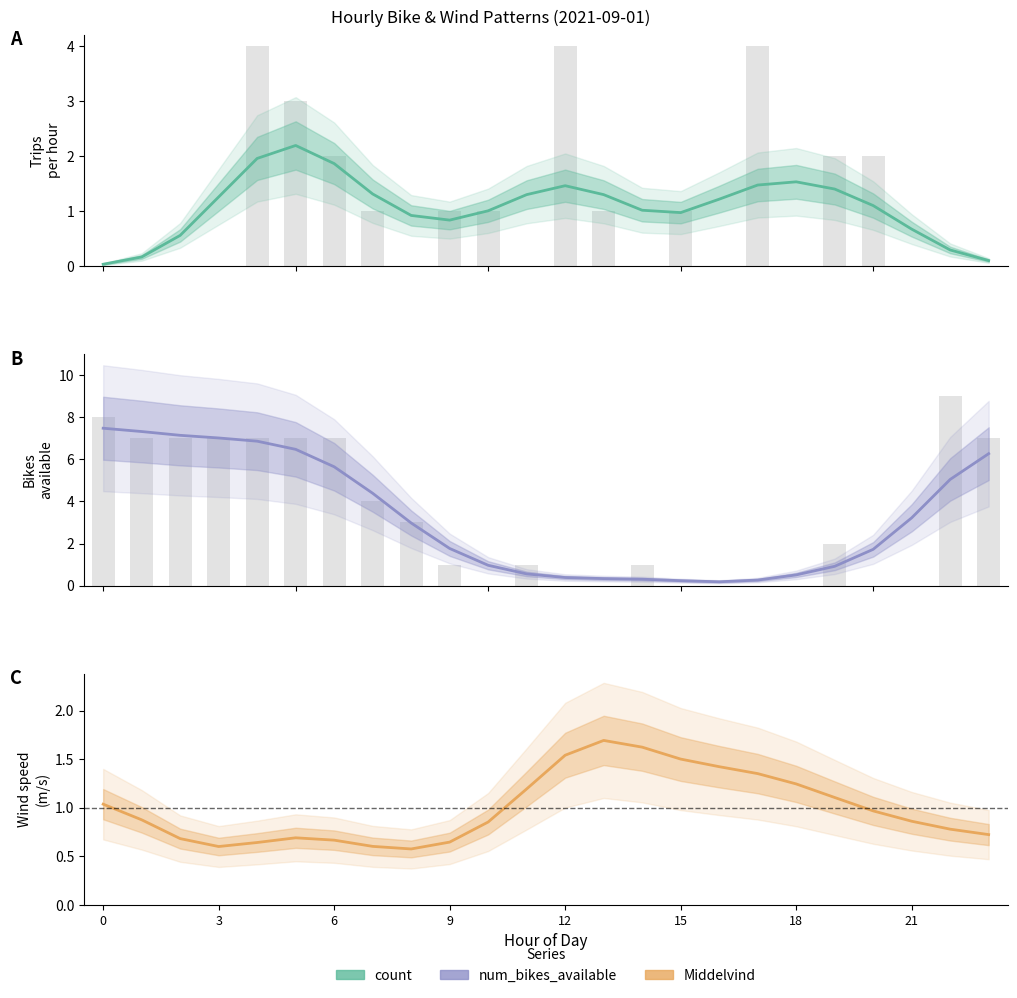

Which series has the widest spread of values?

num_bikes_available